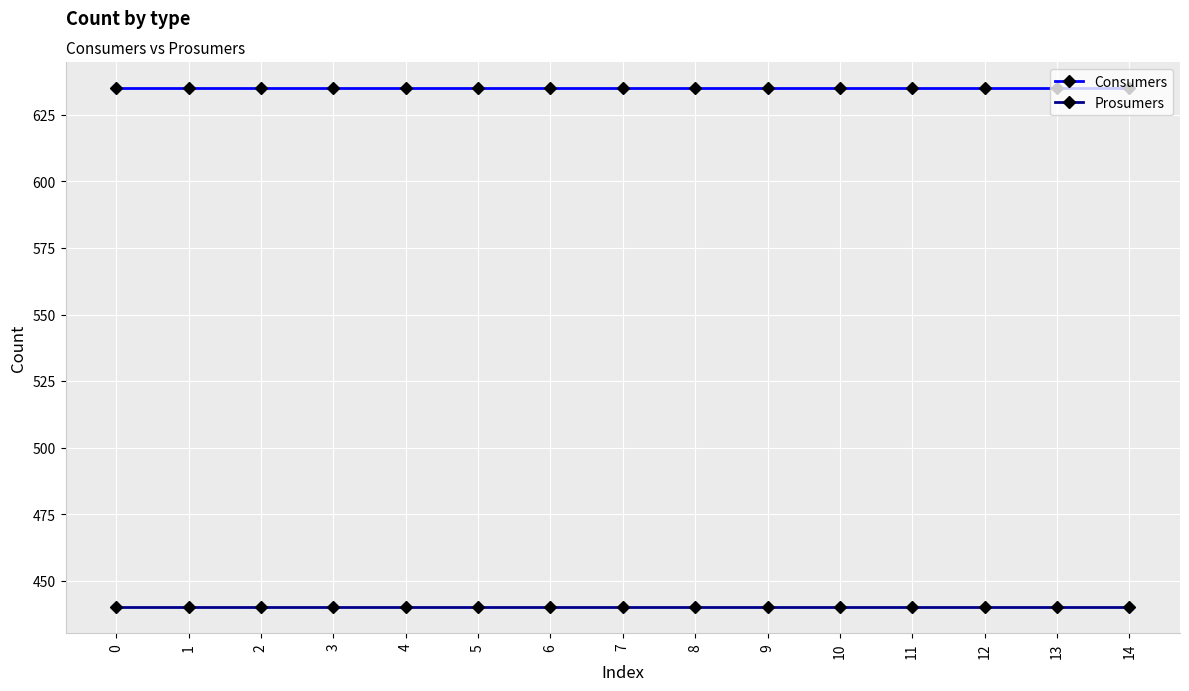

True or false: Consumers and Prosumers intersect in this chart.

False